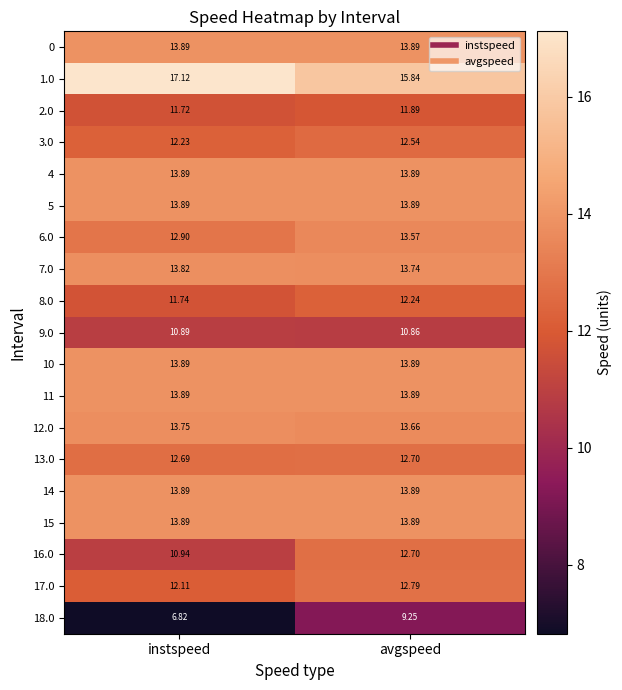

Rank the categories by 2.0 value from highest to lowest.

avgspeed, instspeed